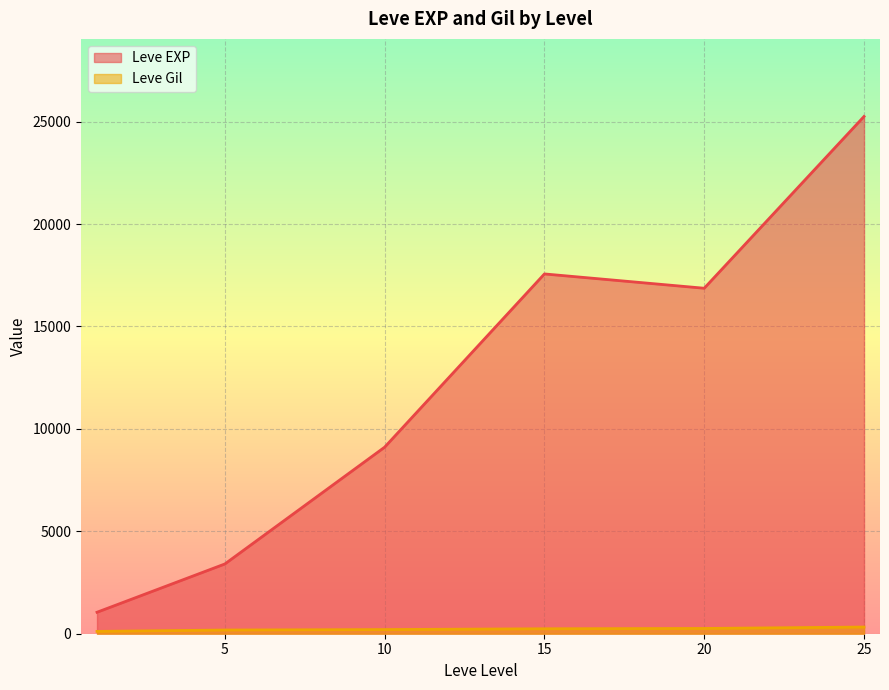

What is the difference between the maximum and minimum values in the Leve EXP series?

24202.0